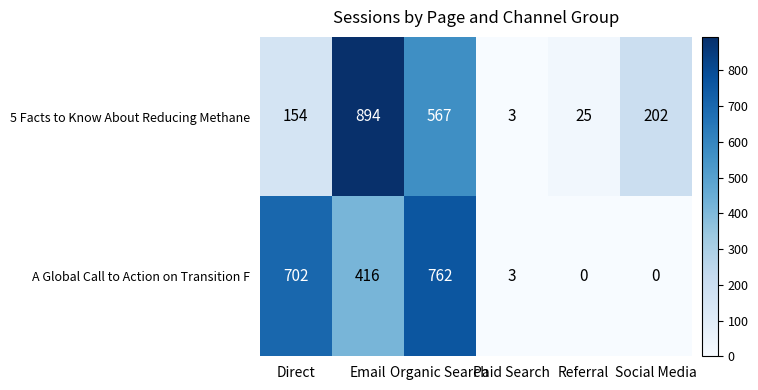

Rank the series at Organic Search from lowest to highest value.

5 Facts to Know About Reducing Methane, A Global Call to Action on Transition F